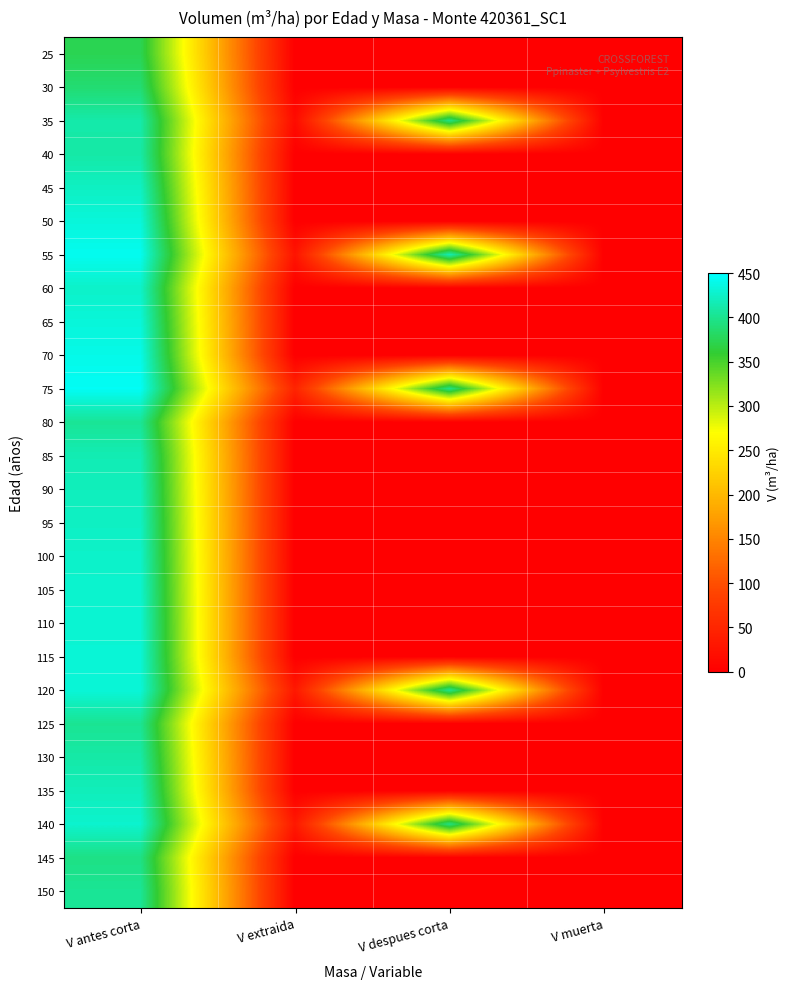

Reading left to right, extract all data points from this chart.

25: V antes corta=373.8	V extraida=0.0	V despues corta=0.0	V muerta=0.0
30: V antes corta=387.4	V extraida=0.0	V despues corta=0.0	V muerta=0.0
35: V antes corta=411.7	V extraida=15.1	V despues corta=396.6	V muerta=0.0
40: V antes corta=410.7	V extraida=0.0	V despues corta=0.0	V muerta=0.1
45: V antes corta=422.9	V extraida=0.0	V despues corta=0.0	V muerta=0.1
50: V antes corta=433.4	V extraida=0.0	V despues corta=0.0	V muerta=0.1
55: V antes corta=442.8	V extraida=26.3	V despues corta=416.5	V muerta=0.1
60: V antes corta=425.6	V extraida=0.0	V despues corta=0.0	V muerta=0.1
65: V antes corta=433.1	V extraida=0.0	V despues corta=0.0	V muerta=0.1
70: V antes corta=439.4	V extraida=0.0	V despues corta=0.0	V muerta=0.1
75: V antes corta=445.1	V extraida=47.5	V despues corta=397.5	V muerta=0.1
80: V antes corta=403.3	V extraida=0.0	V despues corta=0.0	V muerta=0.0
85: V antes corta=416.3	V extraida=0.0	V despues corta=0.0	V muerta=0.0
90: V antes corta=420.0	V extraida=0.0	V despues corta=0.0	V muerta=0.0
95: V antes corta=423.2	V extraida=0.0	V despues corta=0.0	V muerta=0.0
100: V antes corta=425.8	V extraida=0.0	V despues corta=0.0	V muerta=0.0
105: V antes corta=428.0	V extraida=0.0	V despues corta=0.0	V muerta=0.0
110: V antes corta=429.8	V extraida=0.0	V despues corta=0.0	V muerta=0.0
115: V antes corta=431.2	V extraida=0.0	V despues corta=0.0	V muerta=0.0
120: V antes corta=432.2	V extraida=31.8	V despues corta=400.4	V muerta=0.0
125: V antes corta=401.8	V extraida=0.0	V despues corta=0.0	V muerta=0.0
130: V antes corta=410.7	V extraida=0.0	V despues corta=0.0	V muerta=0.0
135: V antes corta=419.3	V extraida=0.0	V despues corta=0.0	V muerta=0.0
140: V antes corta=427.6	V extraida=32.2	V despues corta=395.4	V muerta=0.0
145: V antes corta=395.5	V extraida=0.0	V despues corta=0.0	V muerta=0.0
150: V antes corta=403.0	V extraida=0.0	V despues corta=0.0	V muerta=0.0